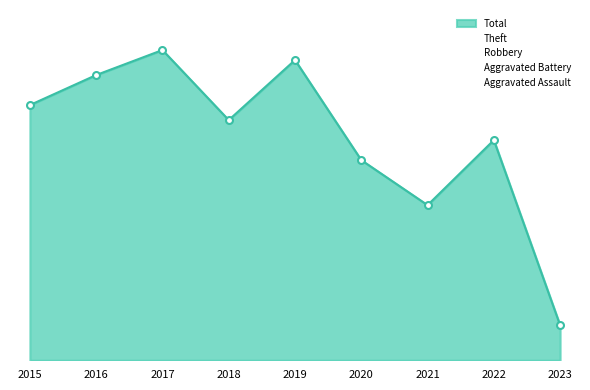

True or false: Aggravated Battery has more than 2 points higher than both neighbors.

True